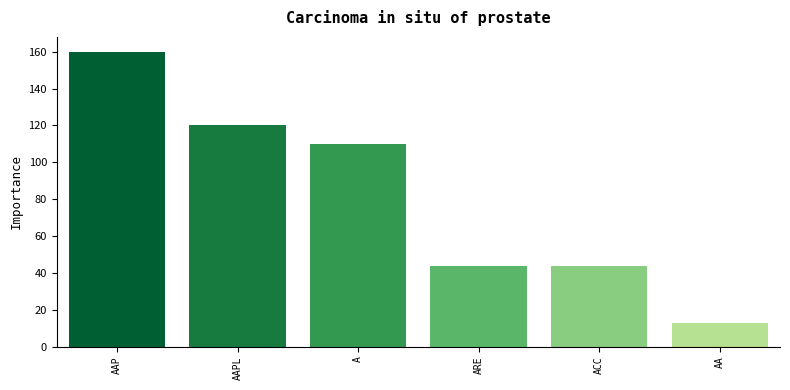

What is the label of the 4th bar from the left?

ARE